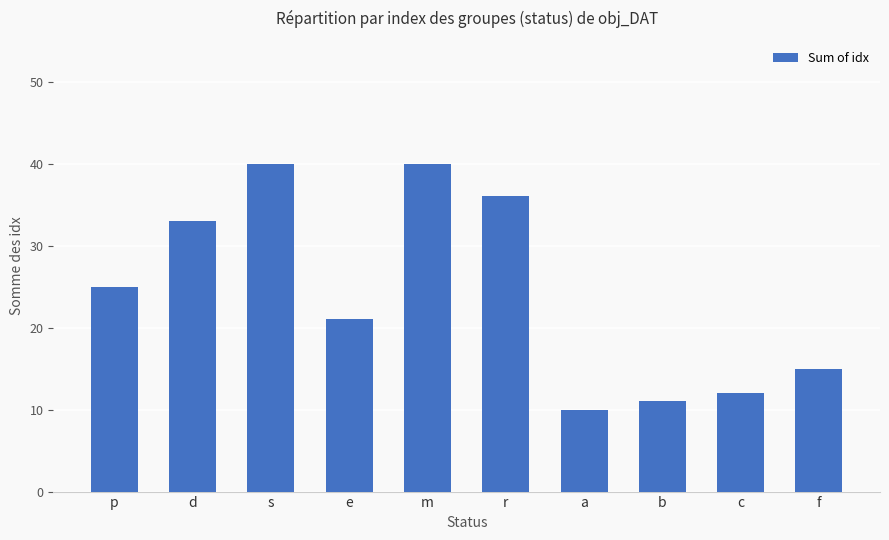

What position from the right is f?

1